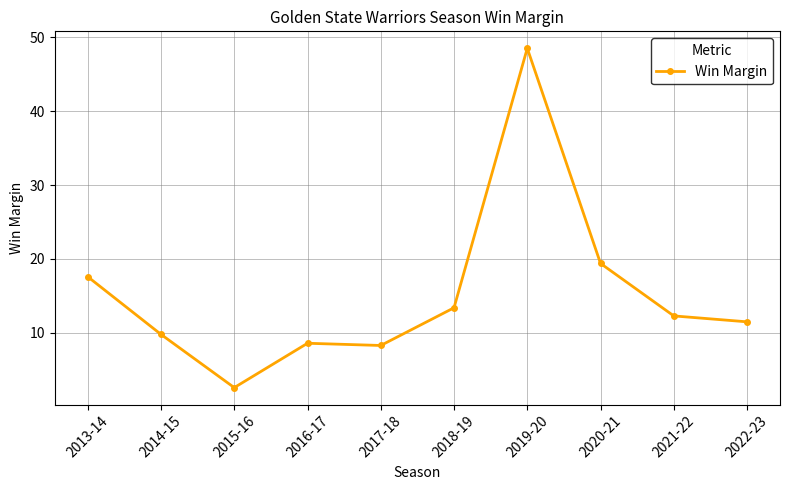

How many data points are above 12?

5